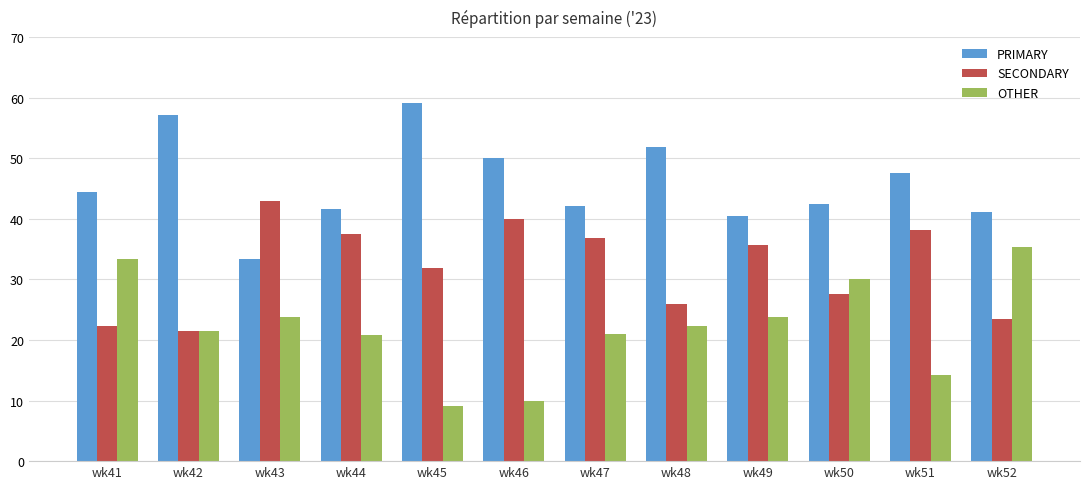

What is the difference between the highest and lowest values at wk44?

20.8